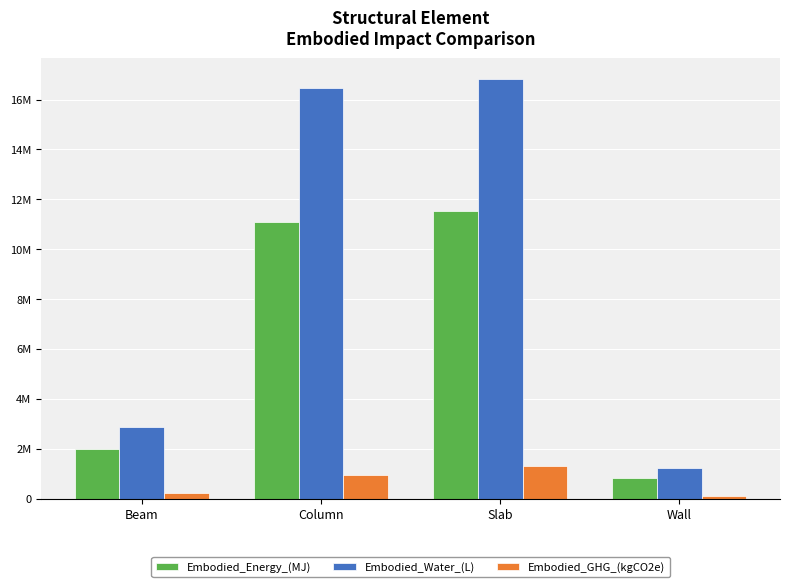

What is the difference between the Embodied_GHG_(kgCO2e) values at Column and Wall?

853323.5